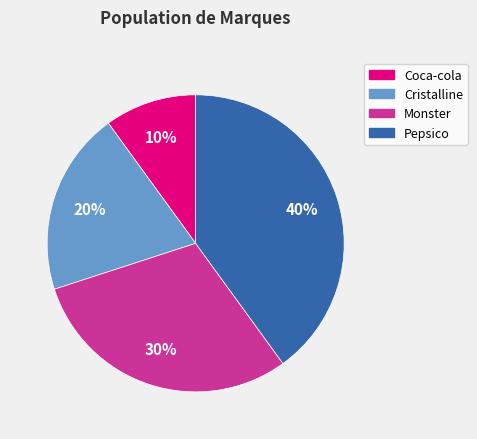

Do Monster and Coca-cola together represent more than half of the pie?

No